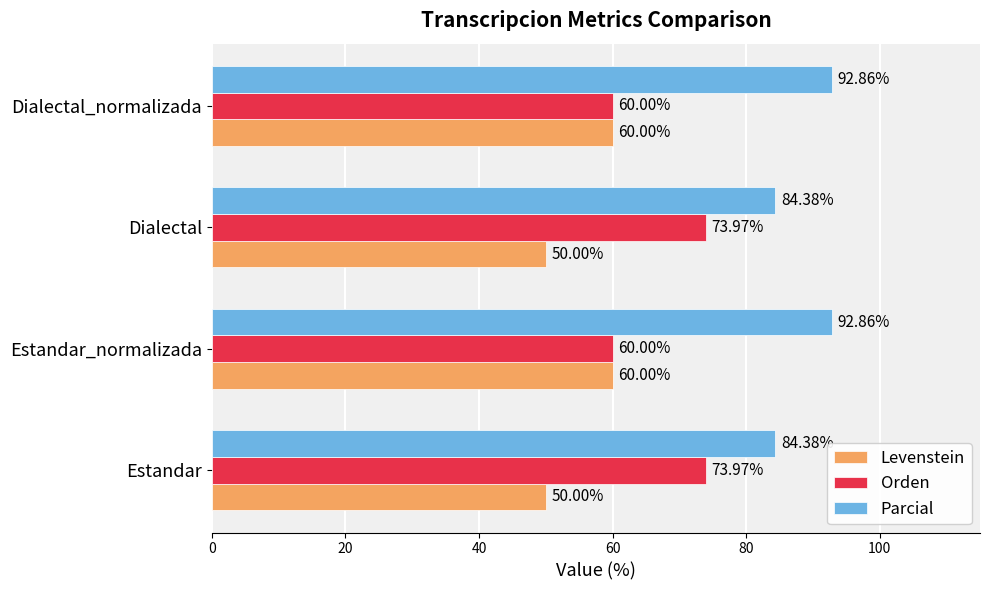

What is the average value of the Orden series?

67.0